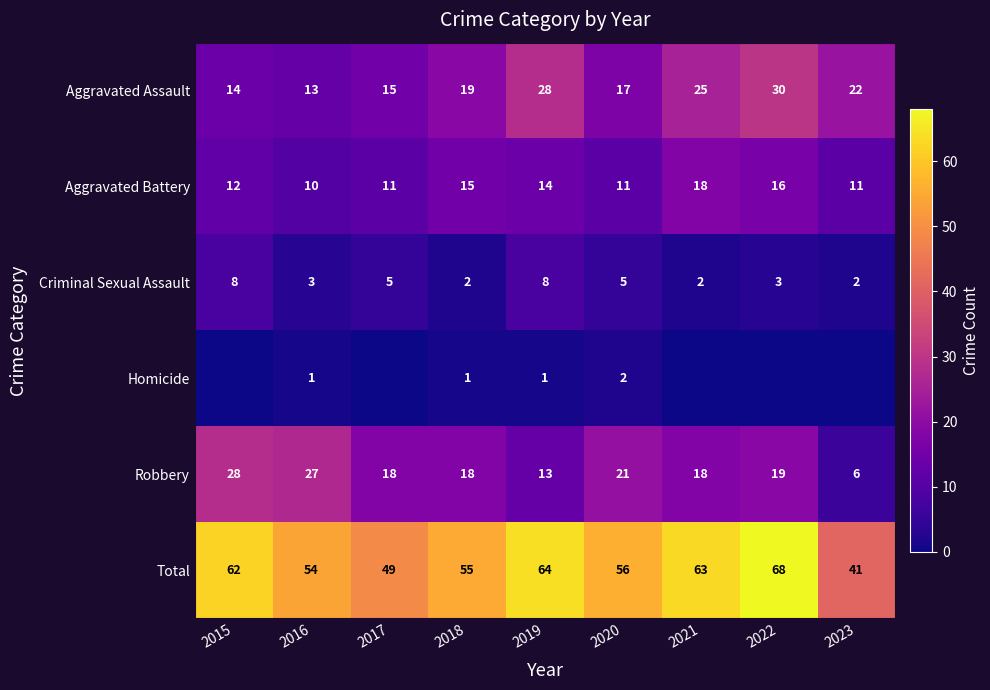

What is the highest value of the Robbery series?

28